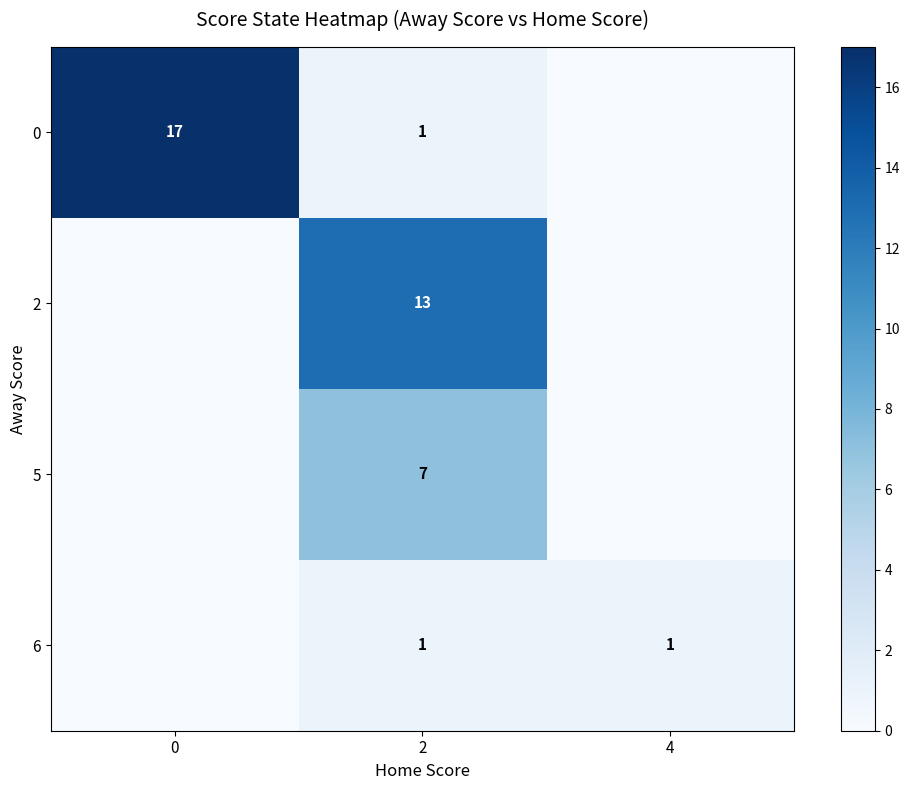

Is the value of 5 at 2 greater than the value of 6 at 2?

Yes